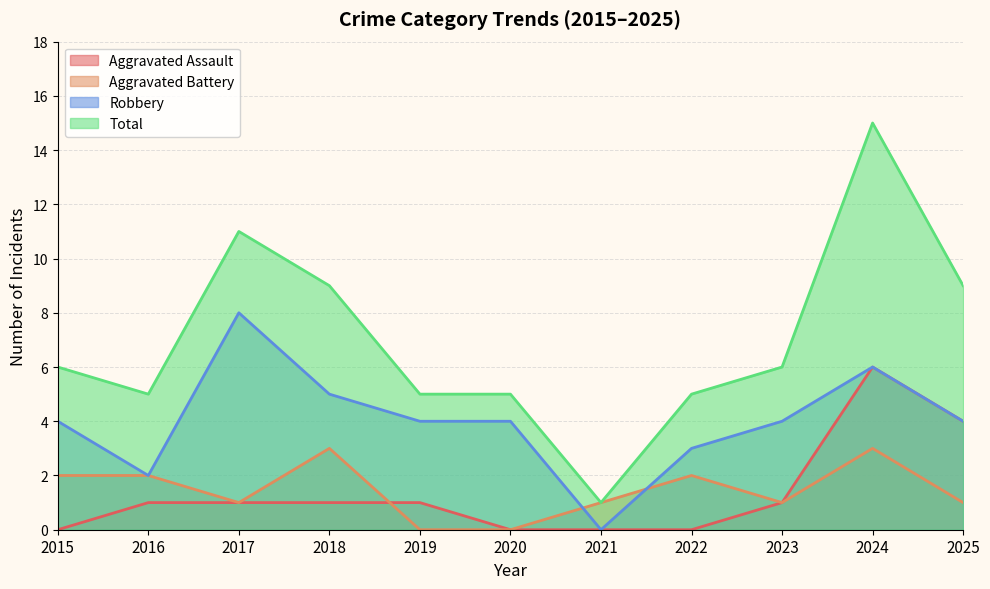

True or false: Robbery and Aggravated Assault cross at least once.

False